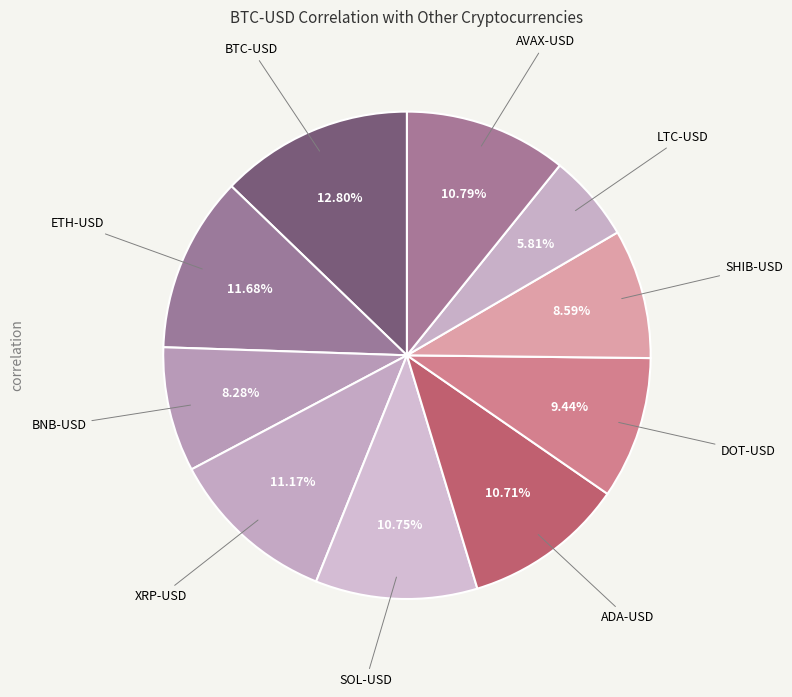

How many segments does this pie chart have?

10